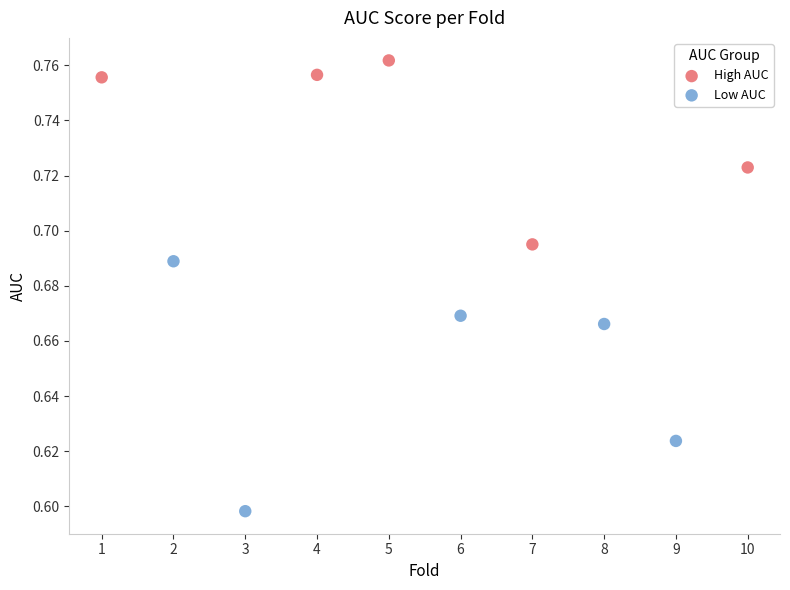

Which series has the largest Y range (max minus min)?

Low AUC